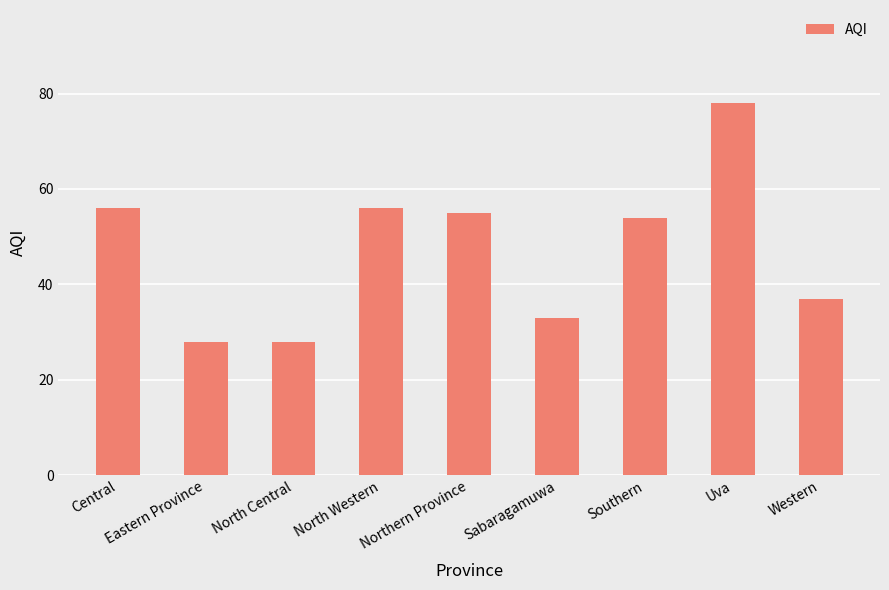

How many bars are there in total?

9